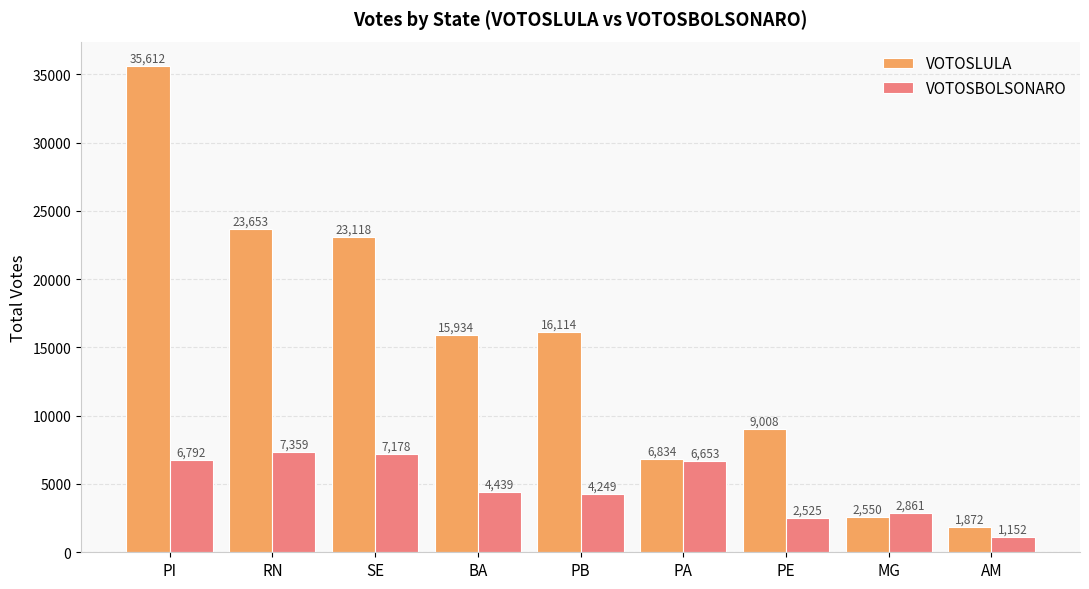

Which series changed the most between PA and AM?

VOTOSBOLSONARO